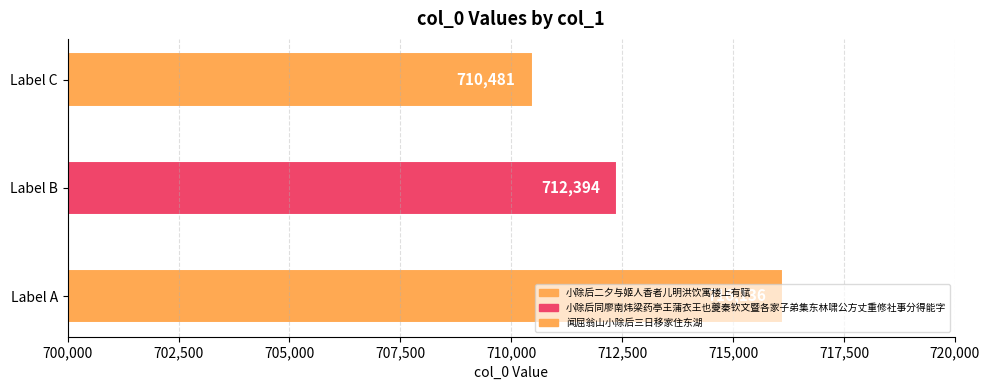

What is the ratio of the value at Label C to the value at Label B?

1.0